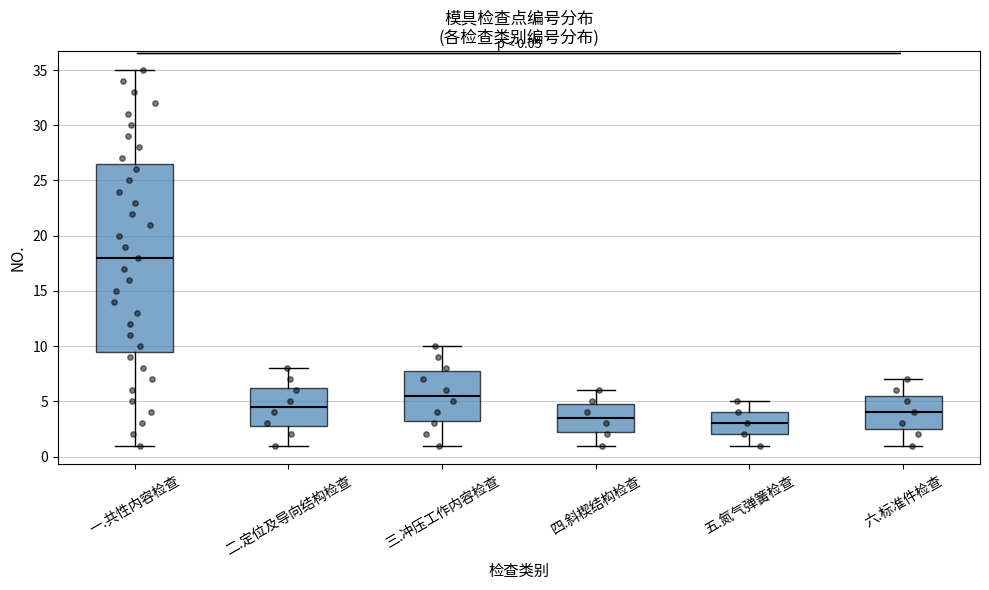

Which box has the lowest median line?

五.氮气弹簧检查